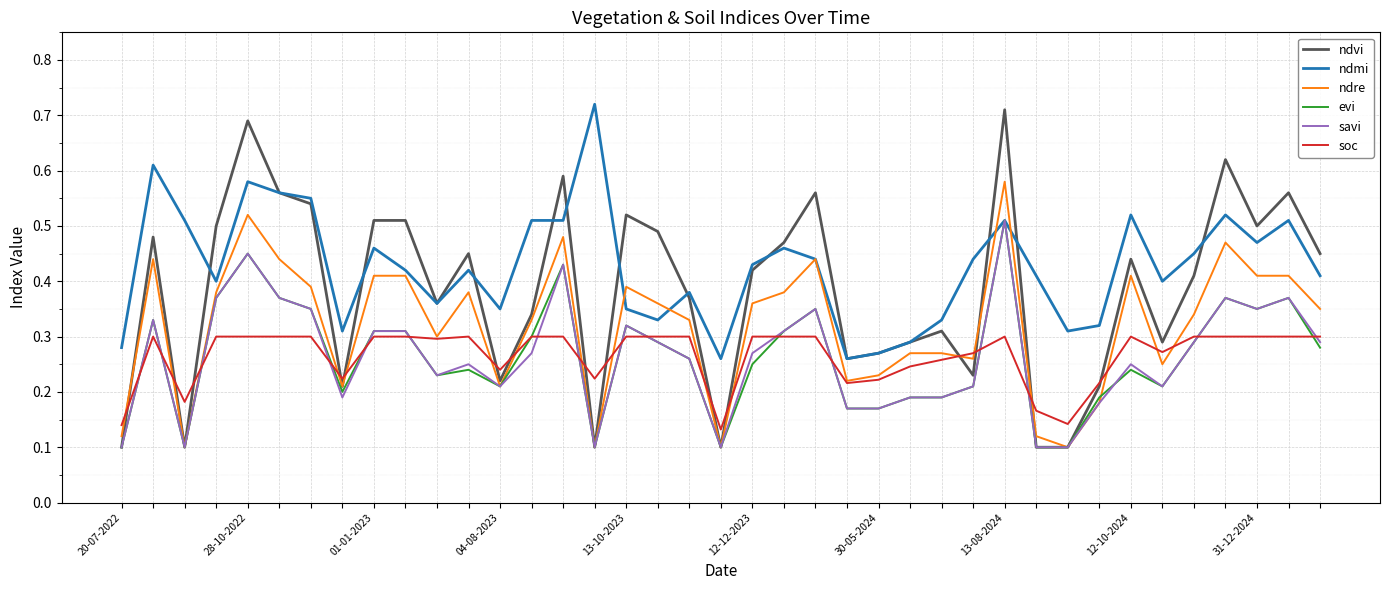

What are all the series names shown in the legend?

ndvi, ndmi, ndre, evi, savi, soc